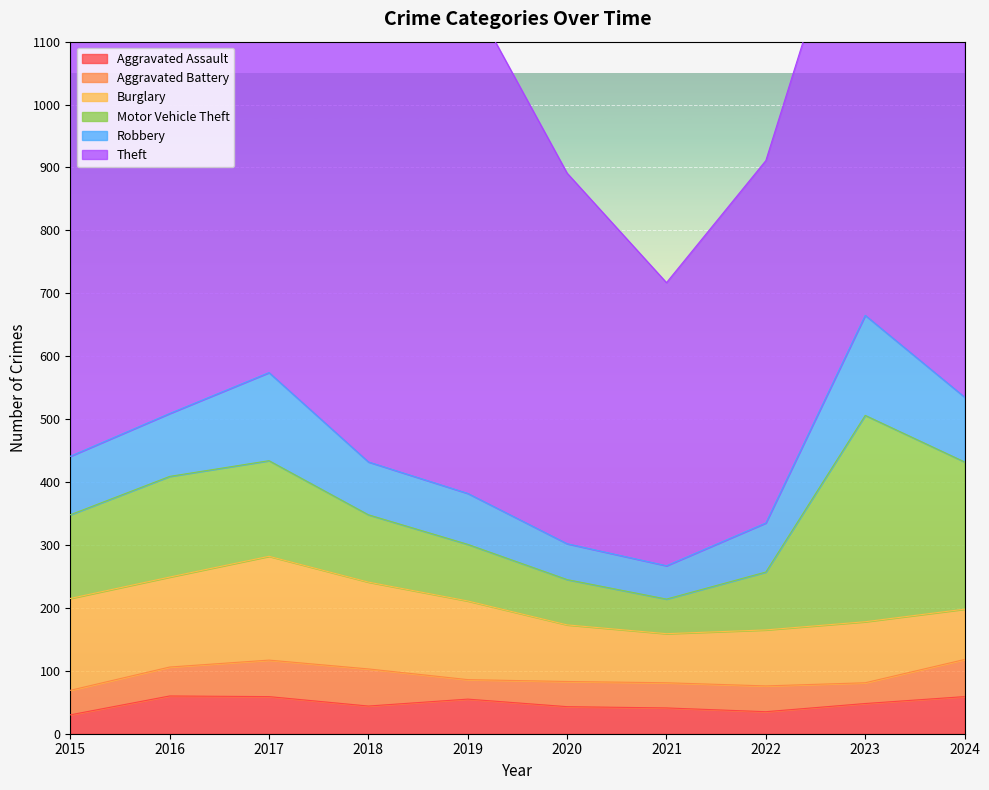

How many lines are shown in the chart?

6